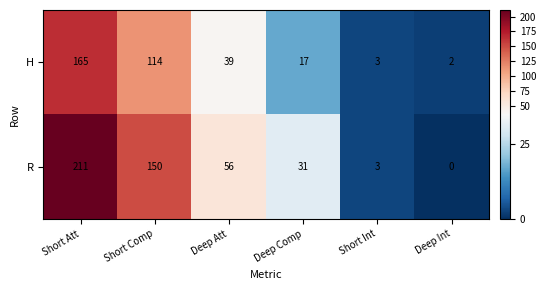

The H series shows 23 at Deep Att. True or false?

False